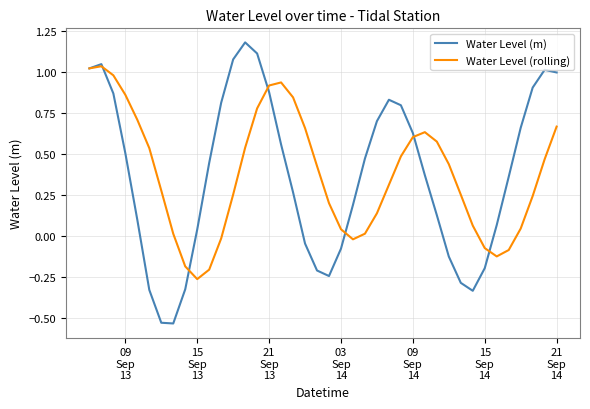

How many negative values does the Water Level (rolling) series have?

8